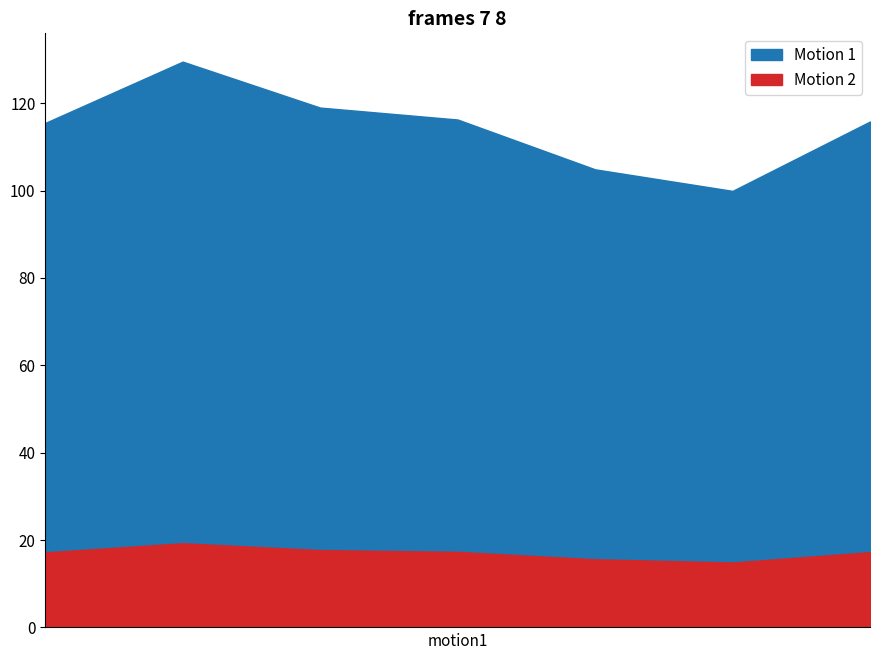

True or false: Data rate and Internet usage cross at least once.

False